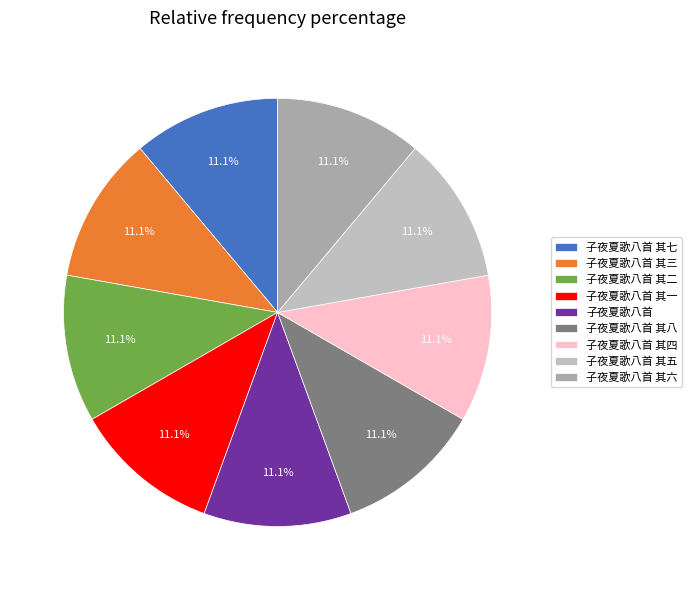

To the nearest percent, what portion does 子夜夏歌八首 其八 represent?

11%